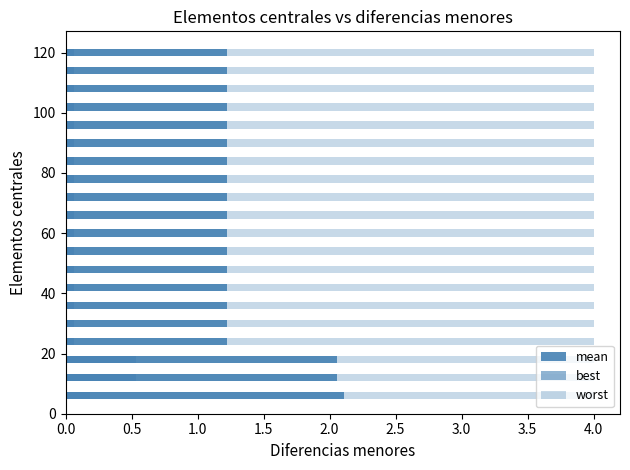

What is the maximum value for best?

0.5